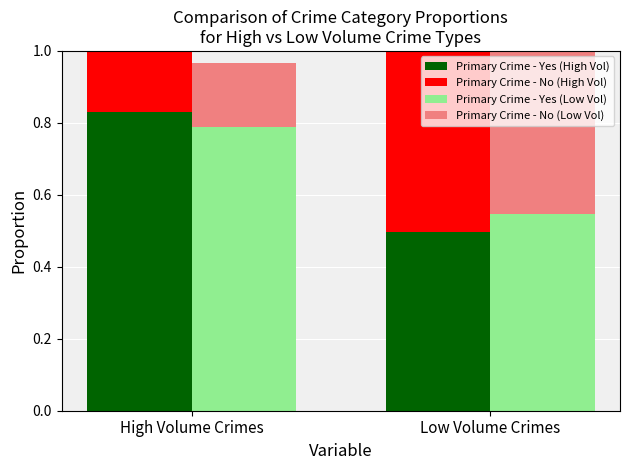

What is the value of the Primary Crime - Yes (High Vol) bar at the 1st from the left?

0.8